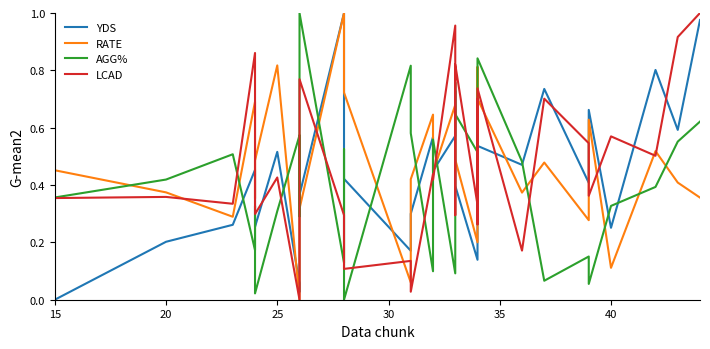

What are all the series names shown in the legend?

YDS, RATE, AGG%, LCAD